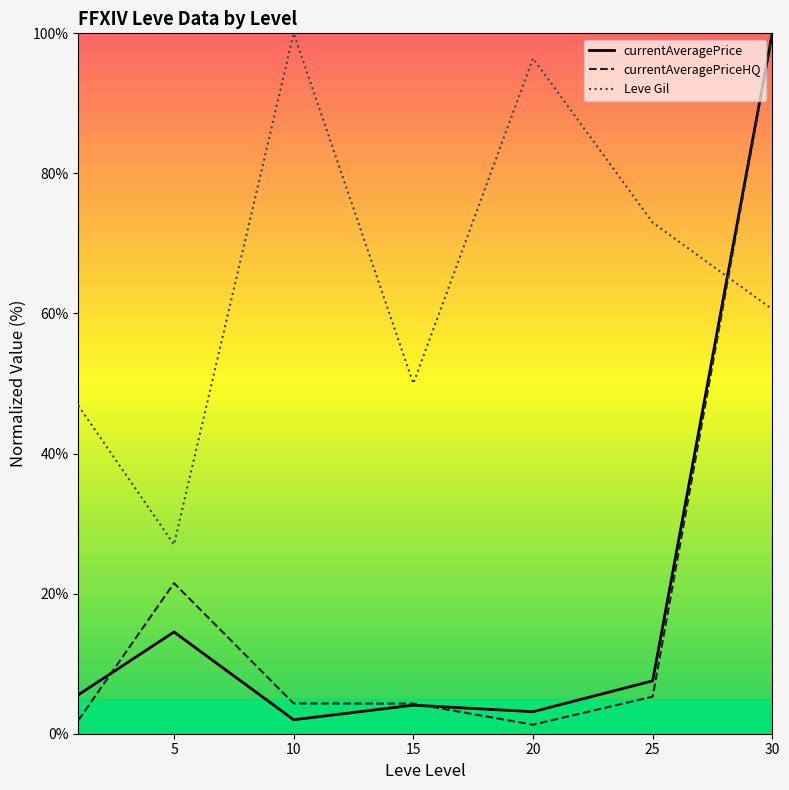

Does the chart have visible grid lines?

No